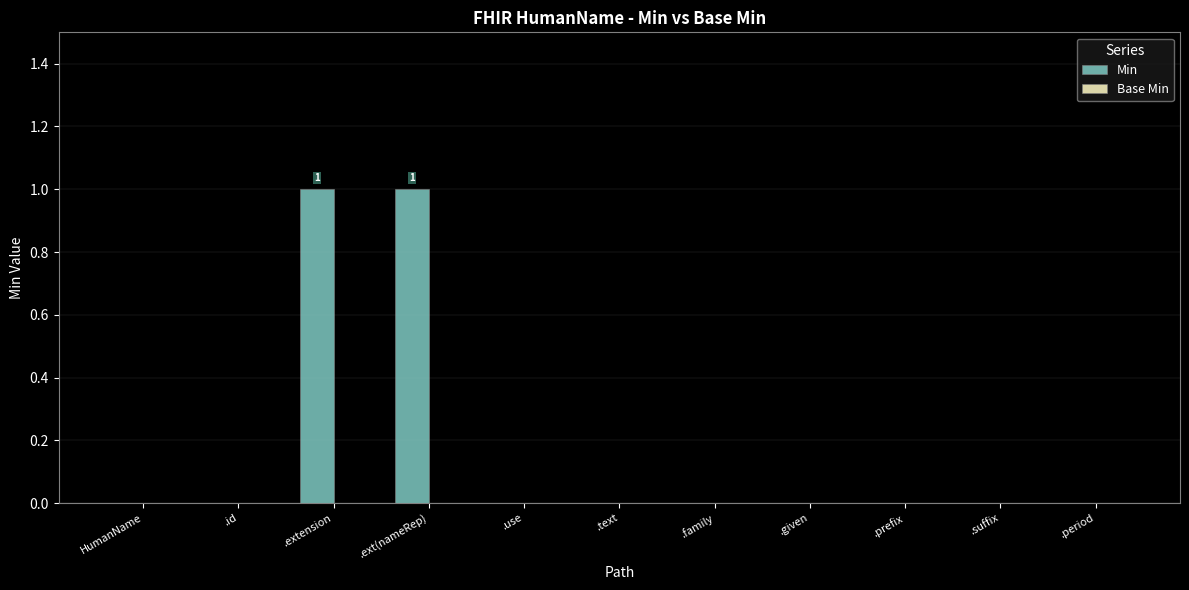

Between .extension and .given, which is larger?

.extension